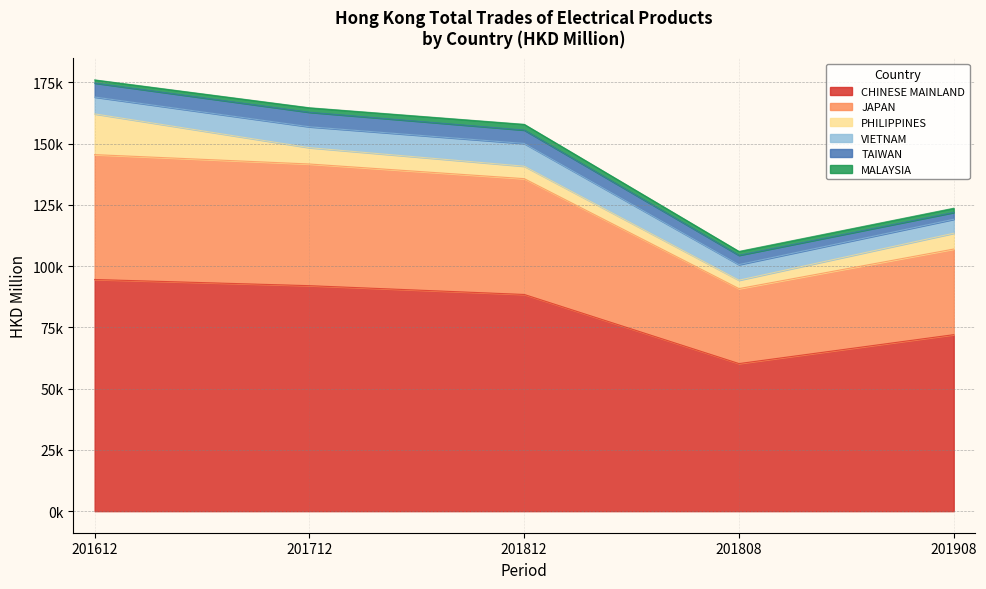

At how many categories does at least one series exceed 73492?

3